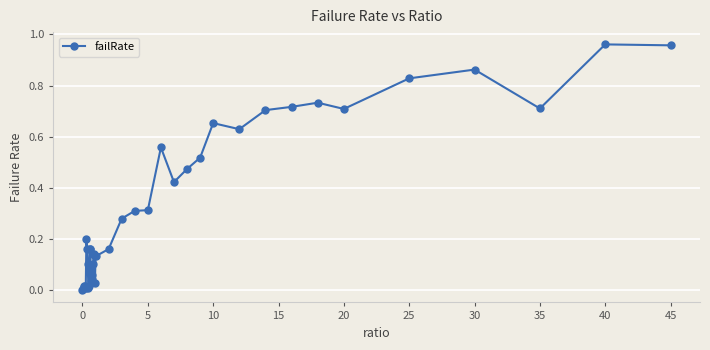

What is the sum of all values?

13.0